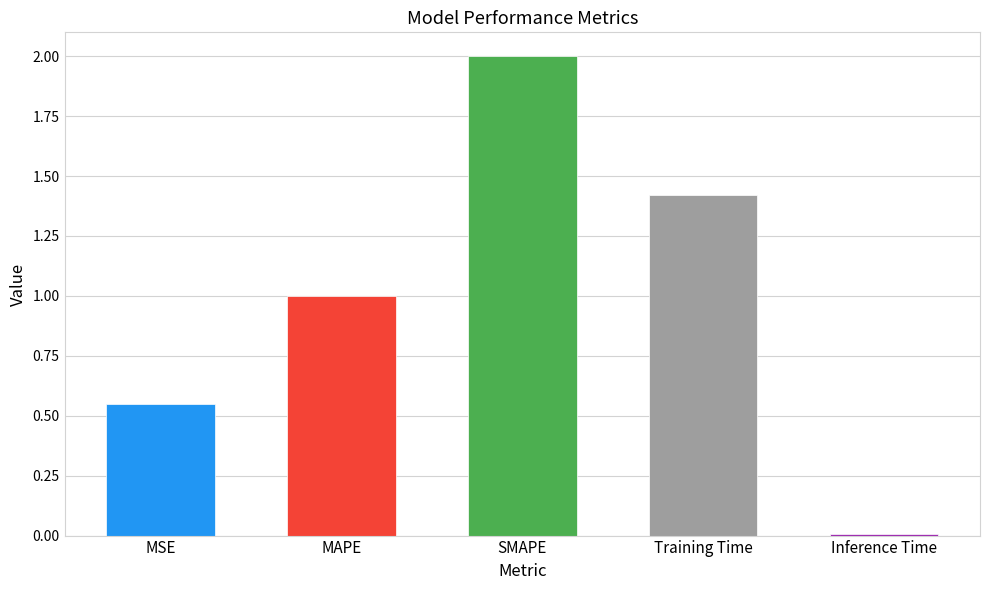

What is the sum of the values at Inference Time and MAPE?

1.0